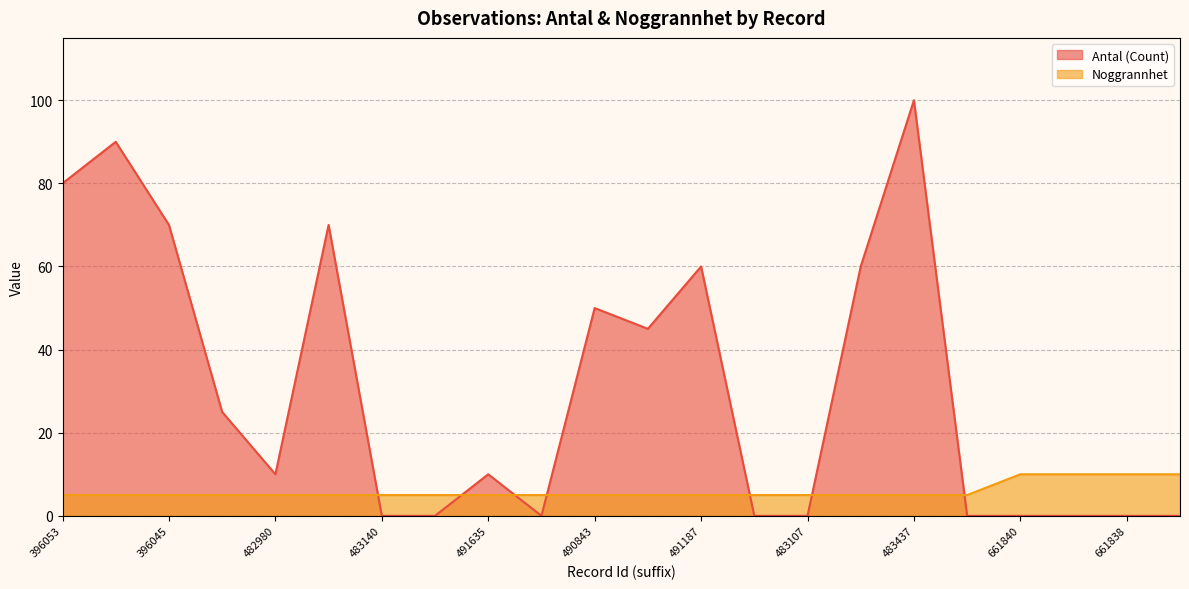

Reading left to right, extract all data points from this chart.

Antal (Count): 80	90	70	25	10	70	0	0	10	0	50	45	60	0	0	60	100	0	0	0	0	0
Noggrannhet: 5	5	5	5	5	5	5	5	5	5	5	5	5	5	5	5	5	5	10	10	10	10